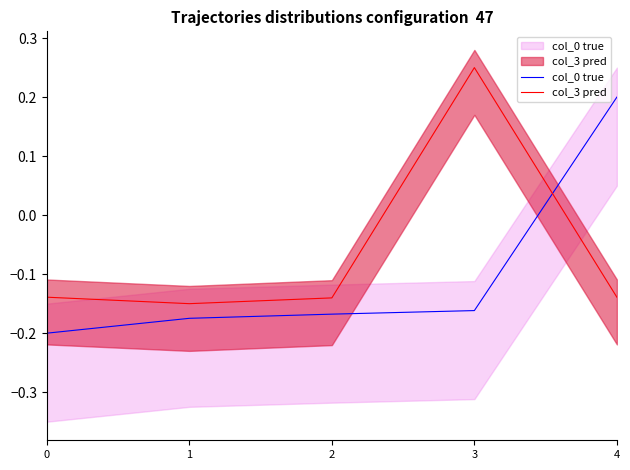

How many positive values does the col_3 pred series have?

1